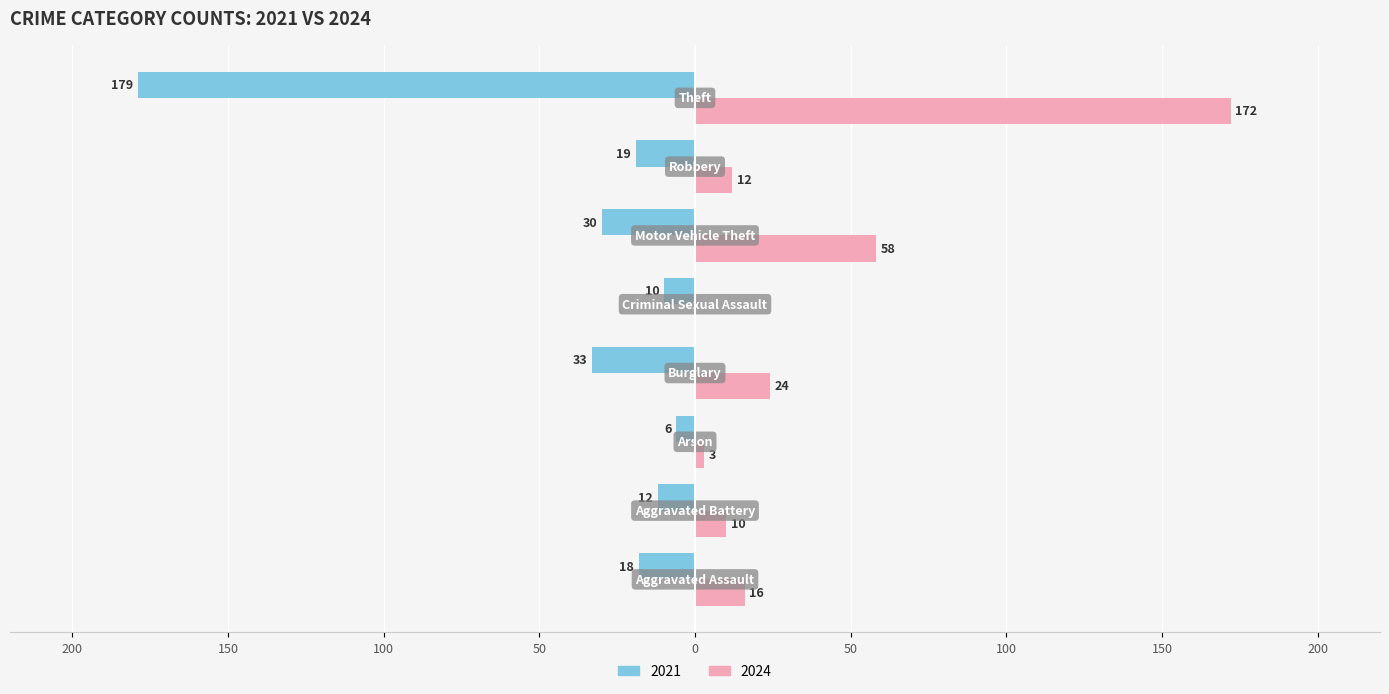

What is the lowest value of the 2021 series?

-179